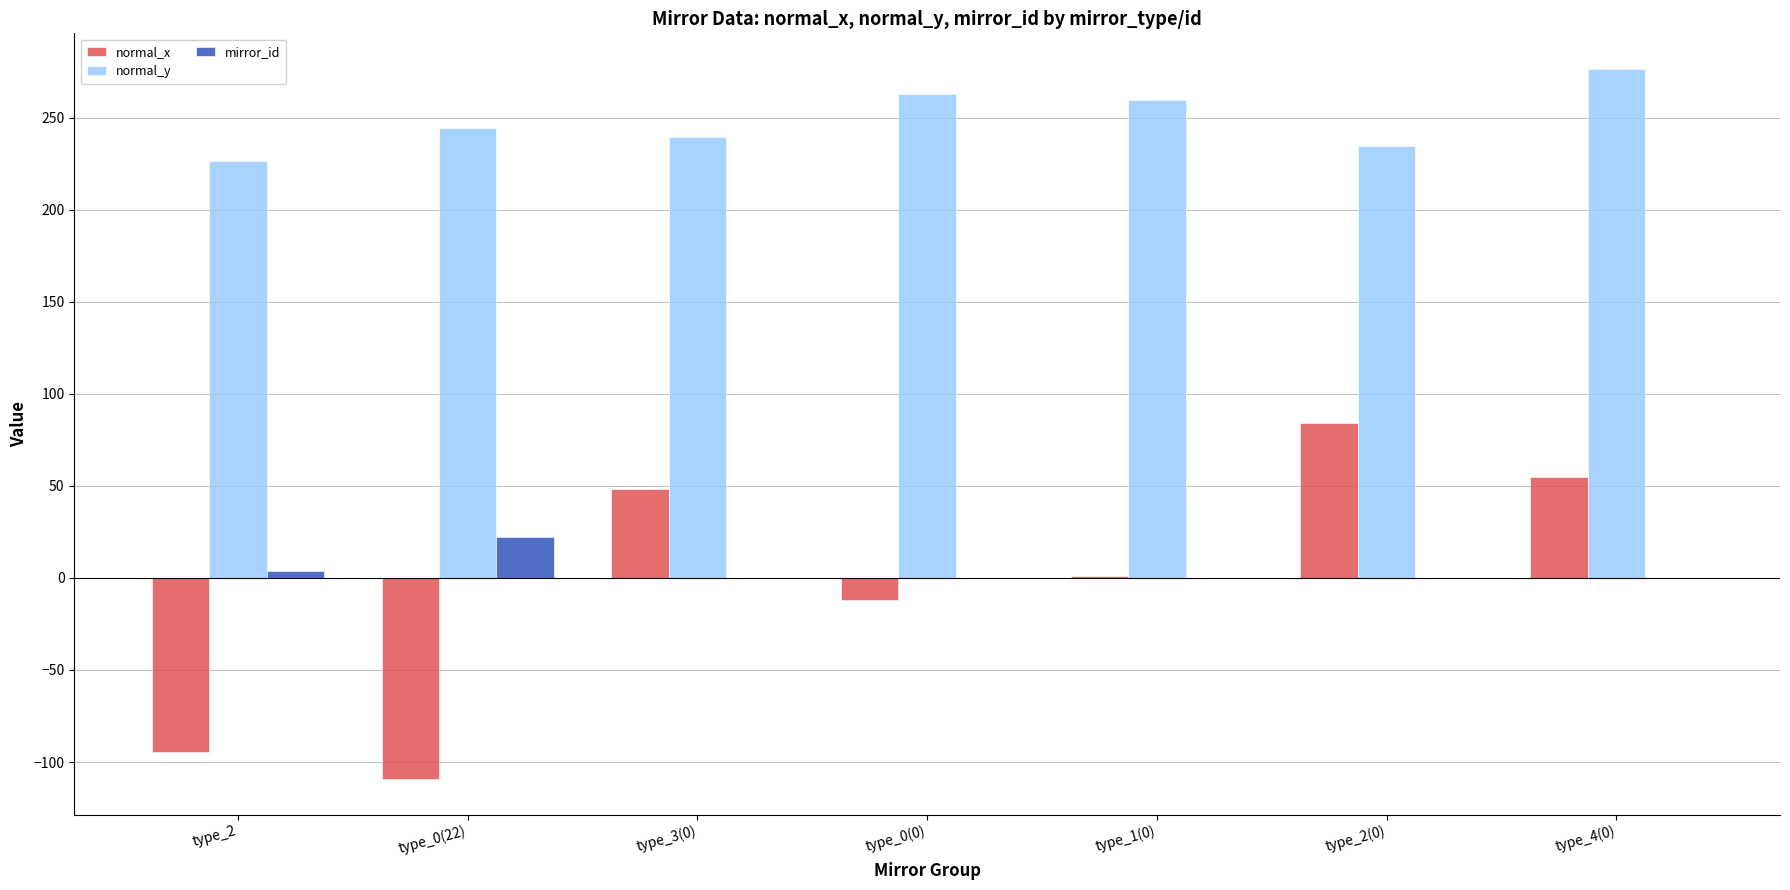

Which series changed the most between type_0(22) and type_0(0)?

normal_x